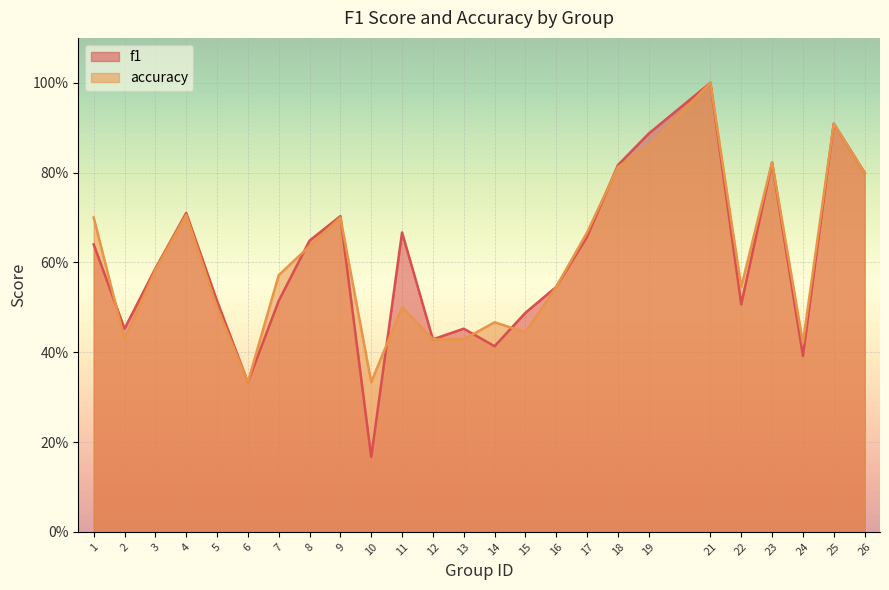

Is it true that f1 equals 0.5 at 13?

True